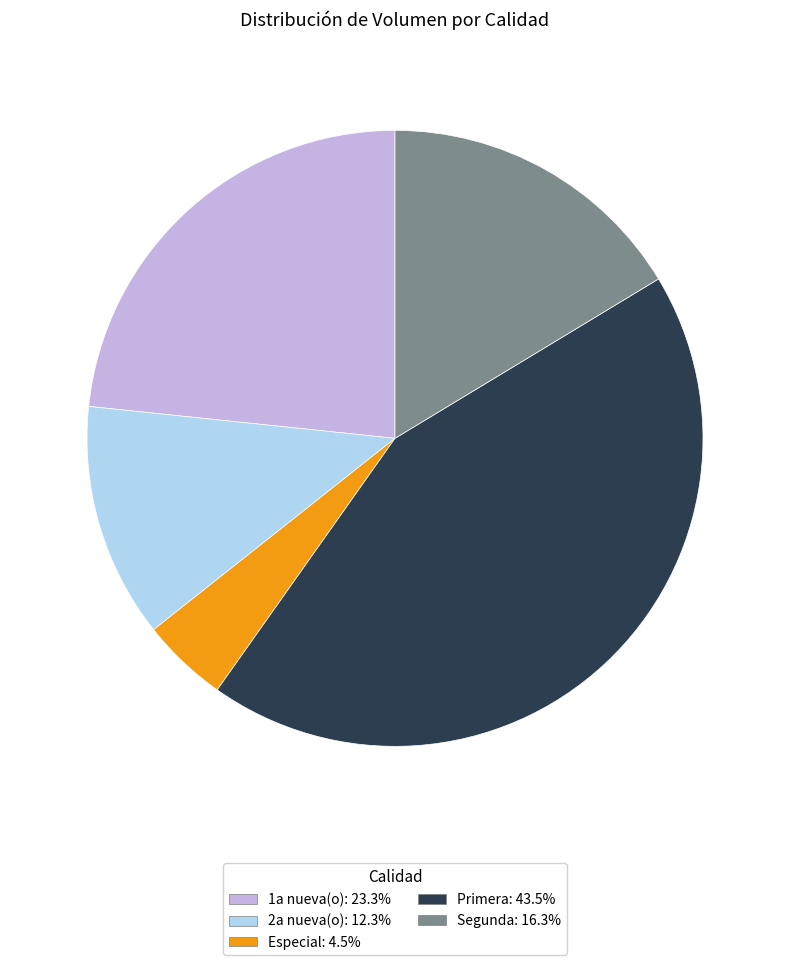

Is there any slice that represents more than half of the pie?

No